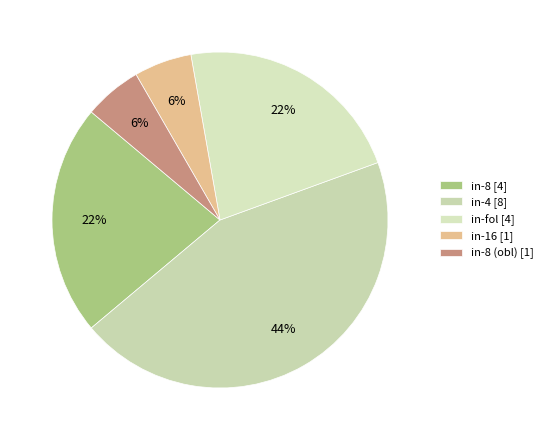

Is there any slice that represents more than half of the pie?

No